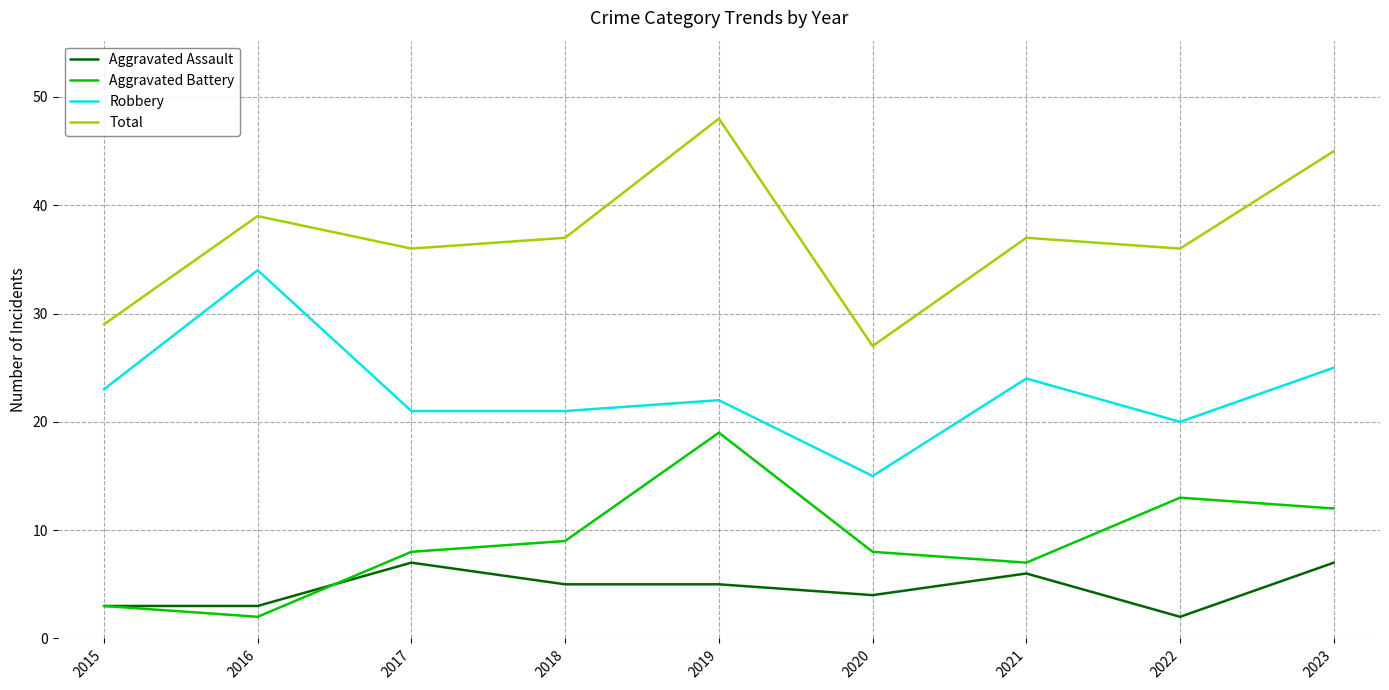

What are all the series names shown in the legend?

Aggravated Assault, Aggravated Battery, Robbery, Total